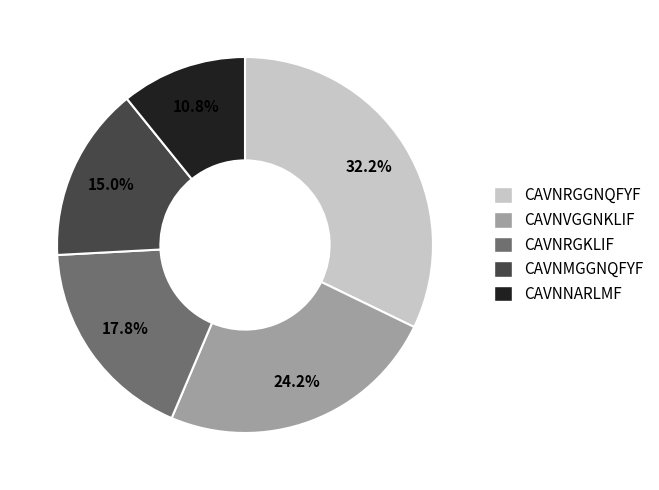

To the nearest percent, what percentage of the pie is CAVNRGKLIF?

18%